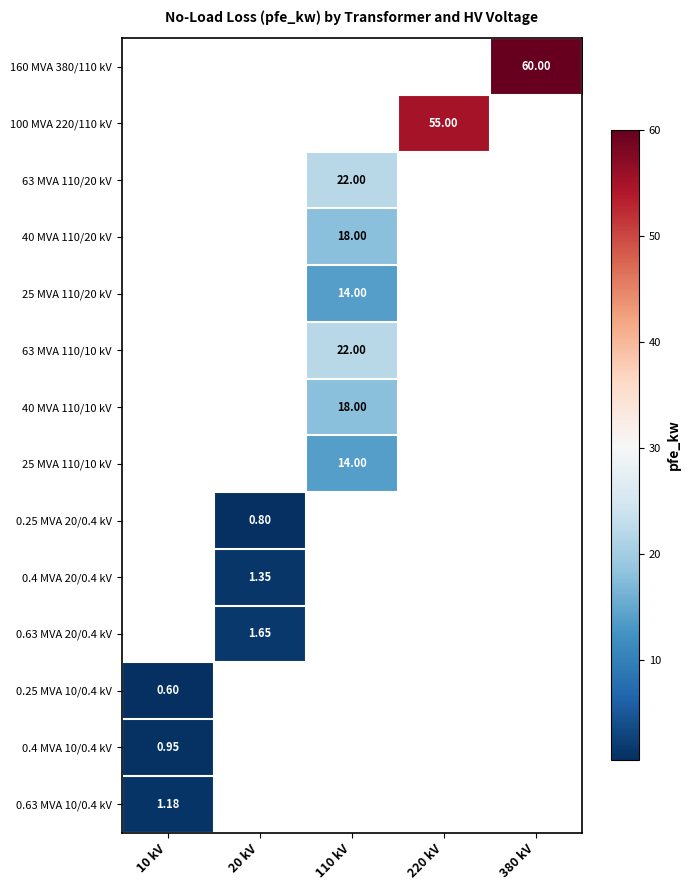

Which category has the highest value in the 0.63 MVA 10/0.4 kV series?

10 kV